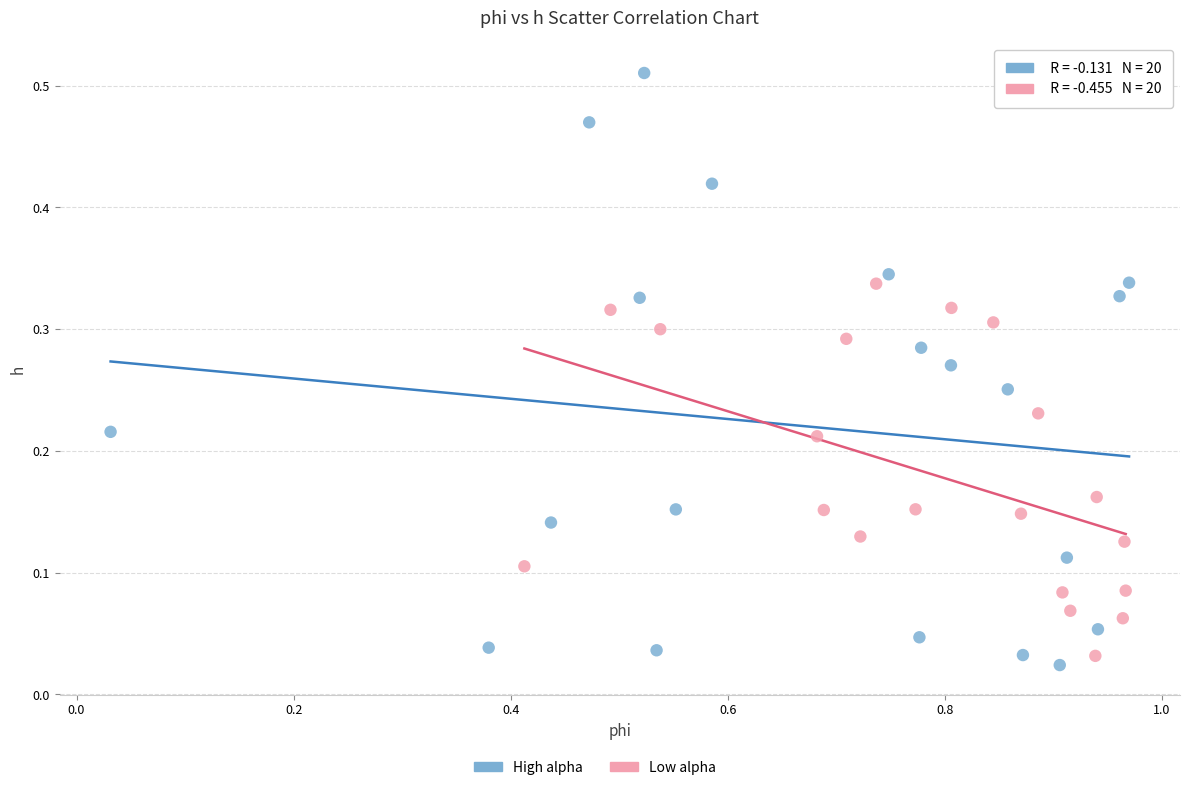

Which series reaches the maximum Y coordinate?

High alpha